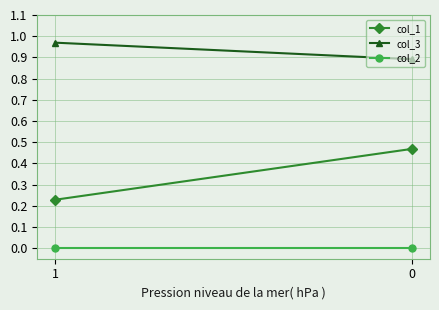

Reading left to right, transcribe all the data shown in this chart.

col_1: 1=0.2	0=0.5
col_3: 1=1.0	0=0.9
col_2: 1=0.0	0=0.0